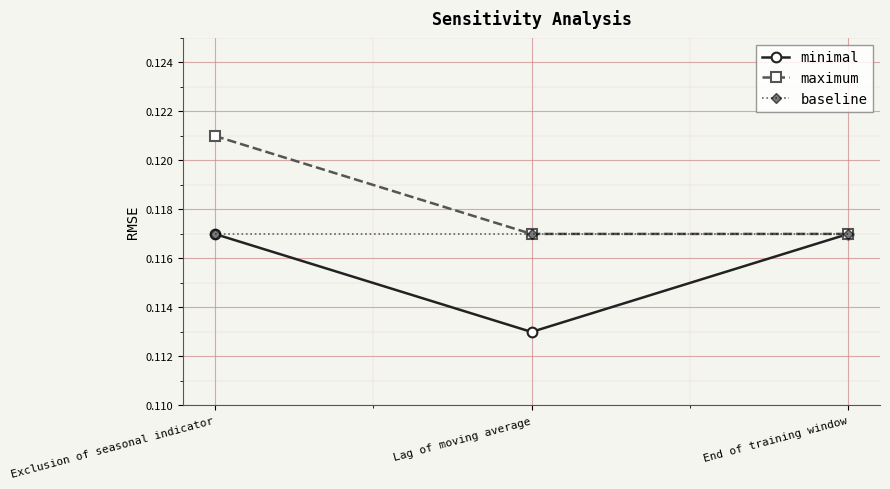

At which label is minimal closest to 0?

Lag of moving average